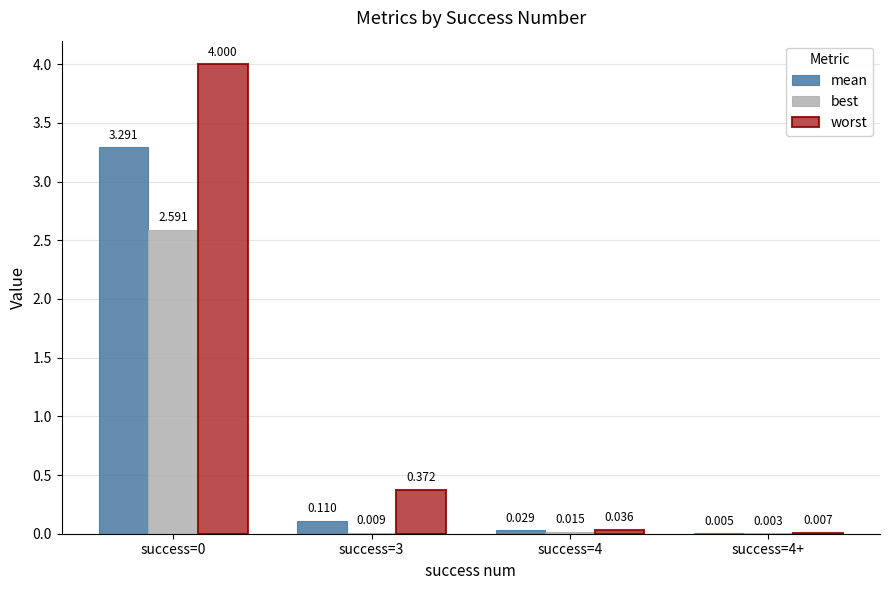

Which series has the largest total across all categories?

worst